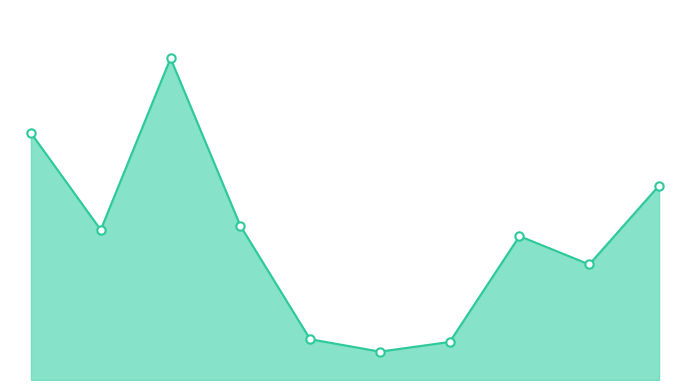

What is the greatest value displayed?

465